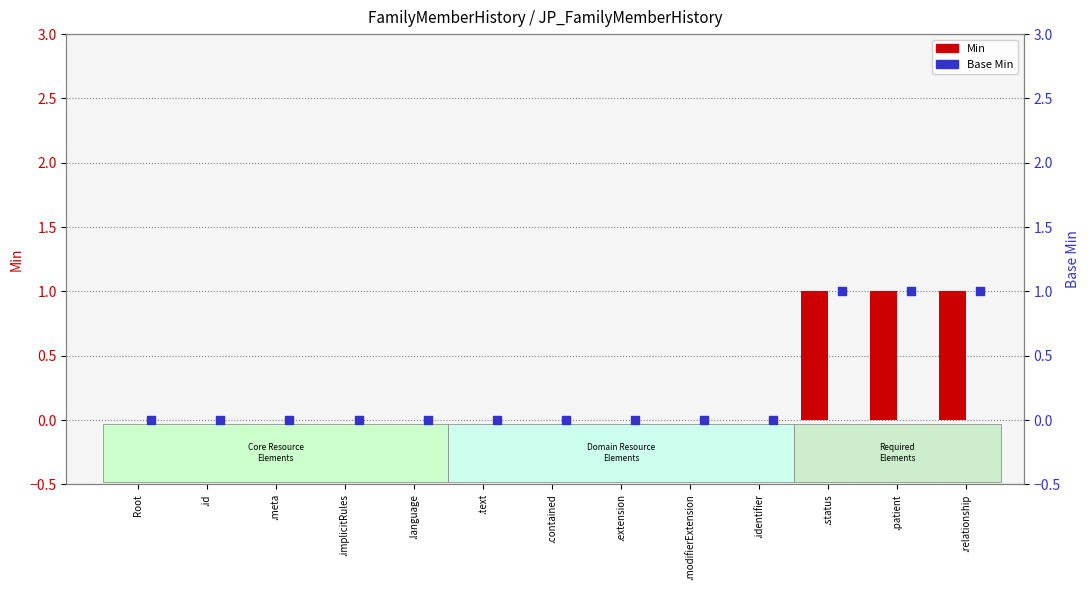

At how many categories does at least one series exceed 0?

3